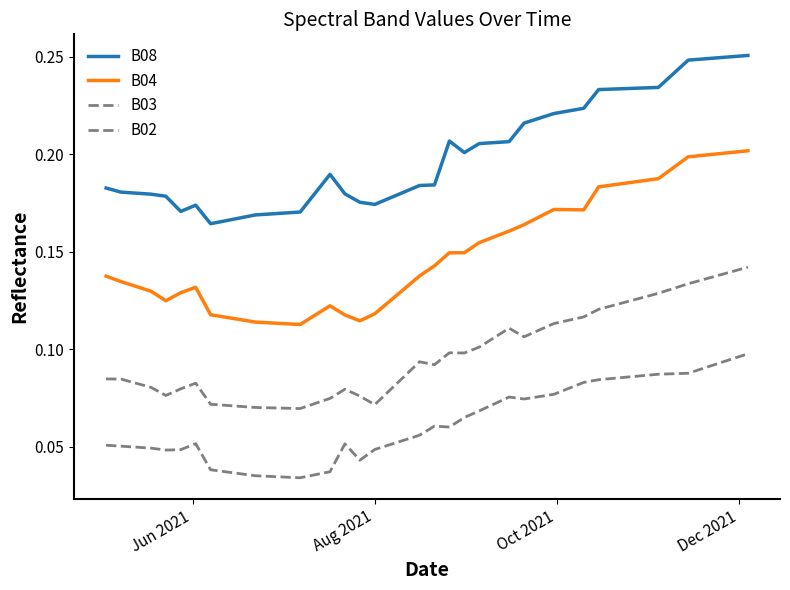

Does the chart display data point markers on the line(s)?

No